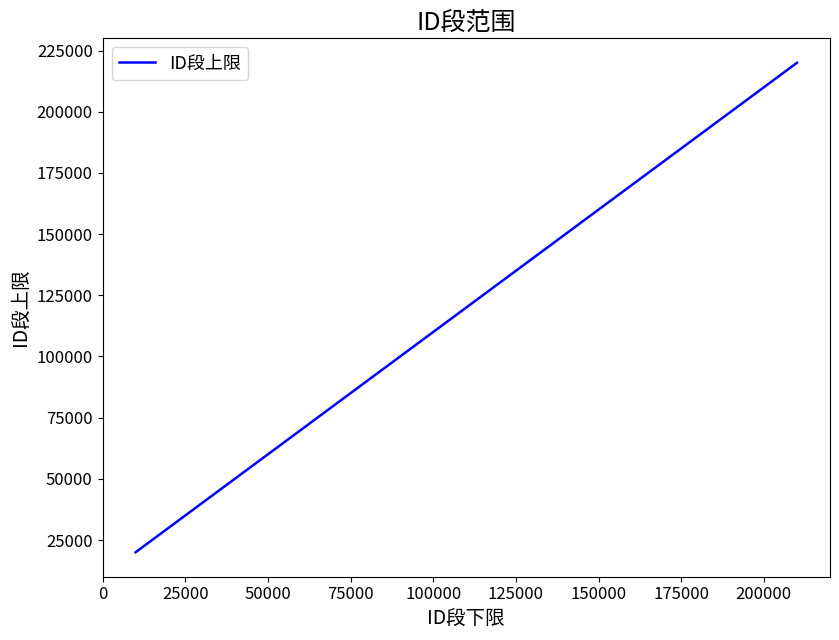

What is the difference between the maximum and minimum values?

200000